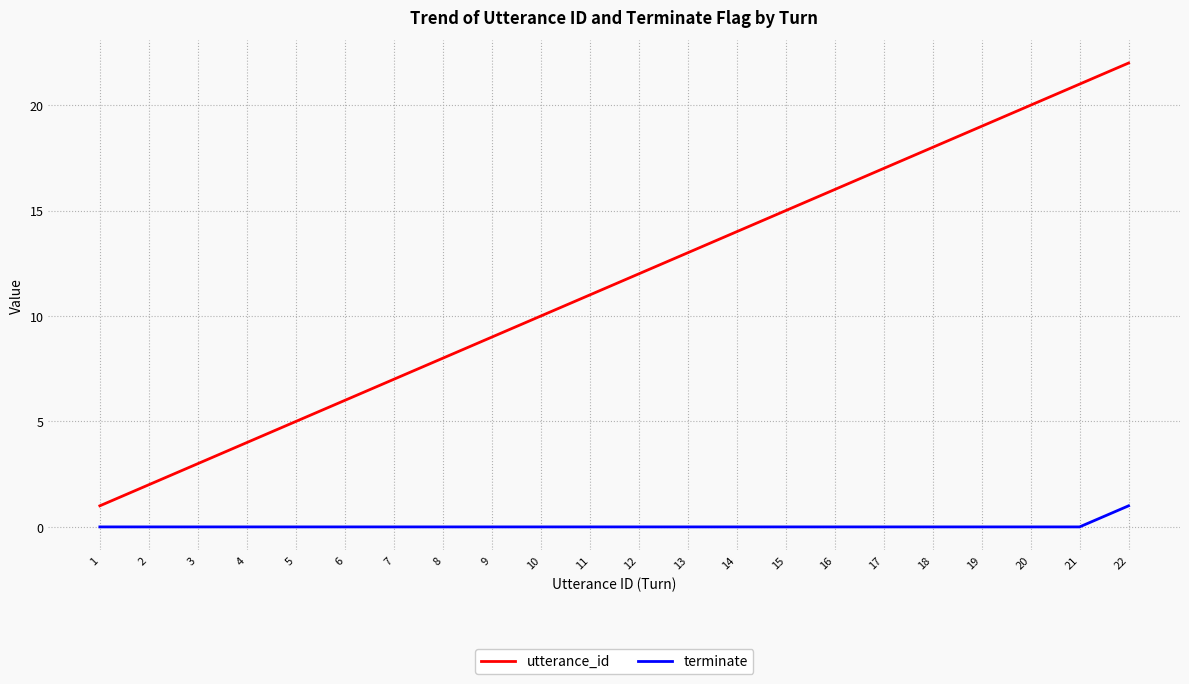

What is the difference between the maximum and minimum values in the utterance_id series?

21